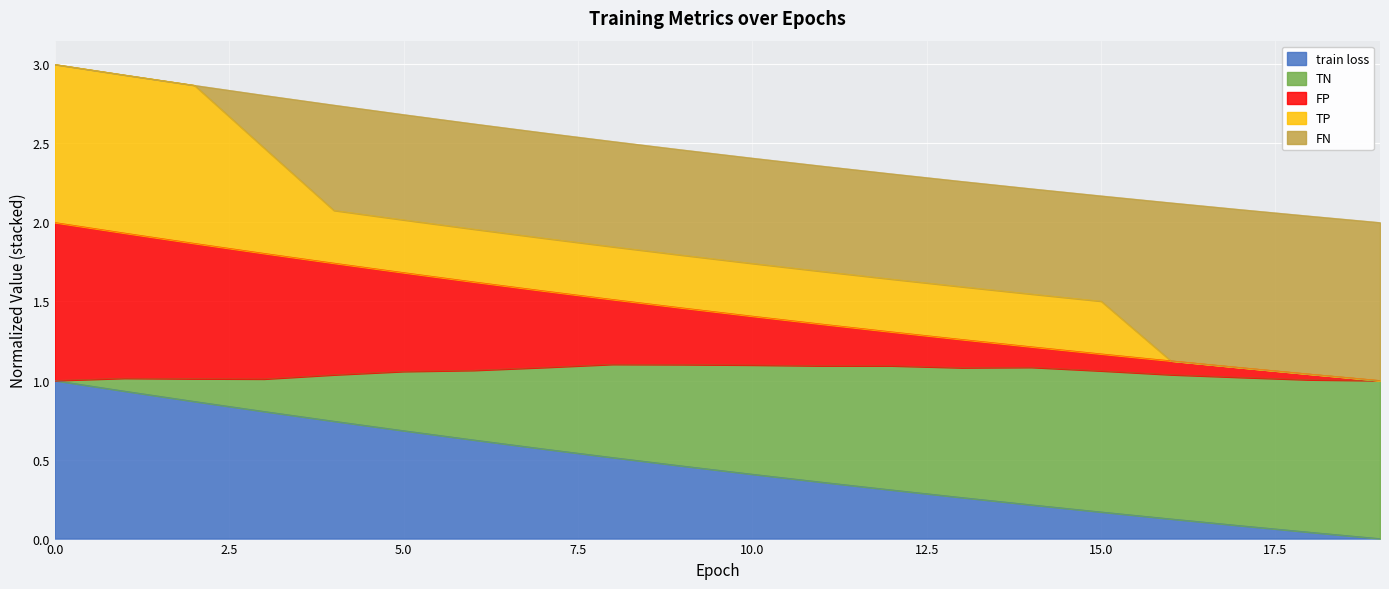

How many data points does each series have?

20